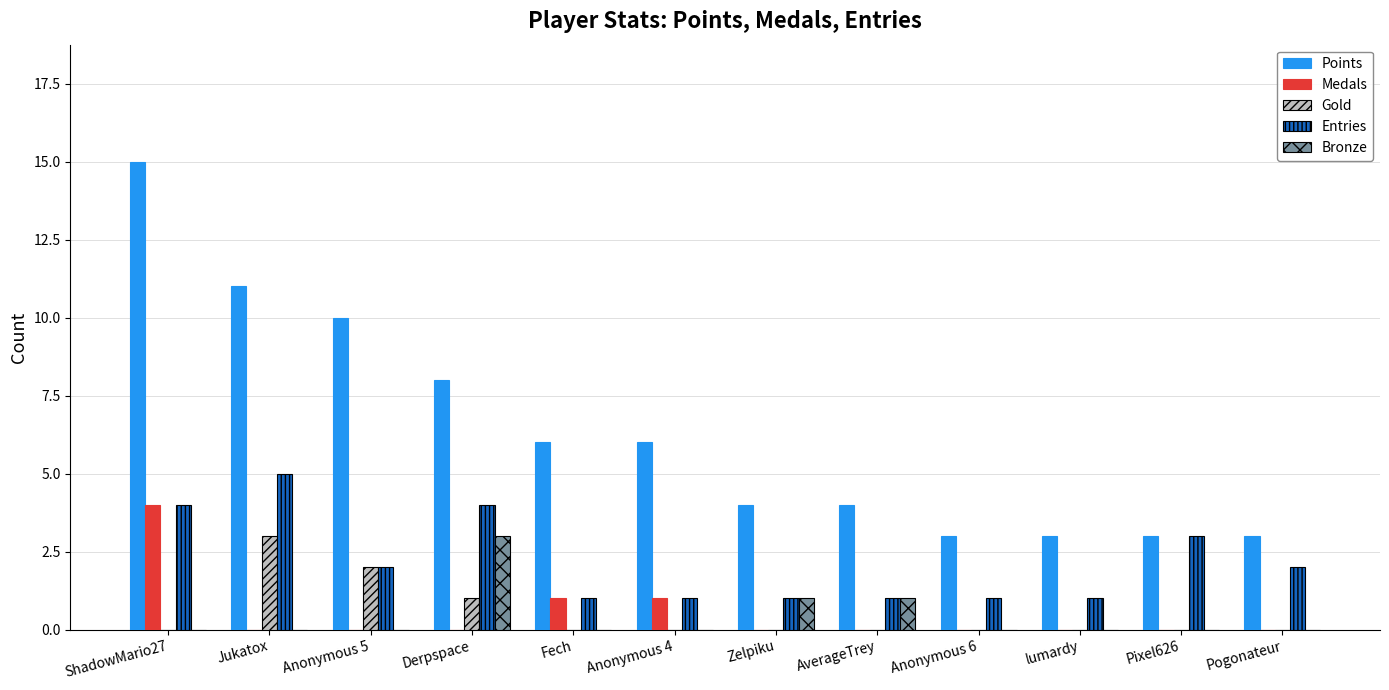

What is the sum of all Bronze values?

5